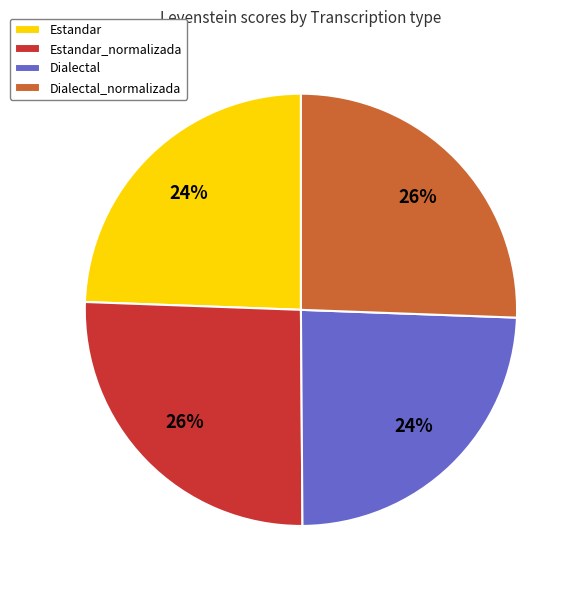

Is there a majority slice in this chart?

No